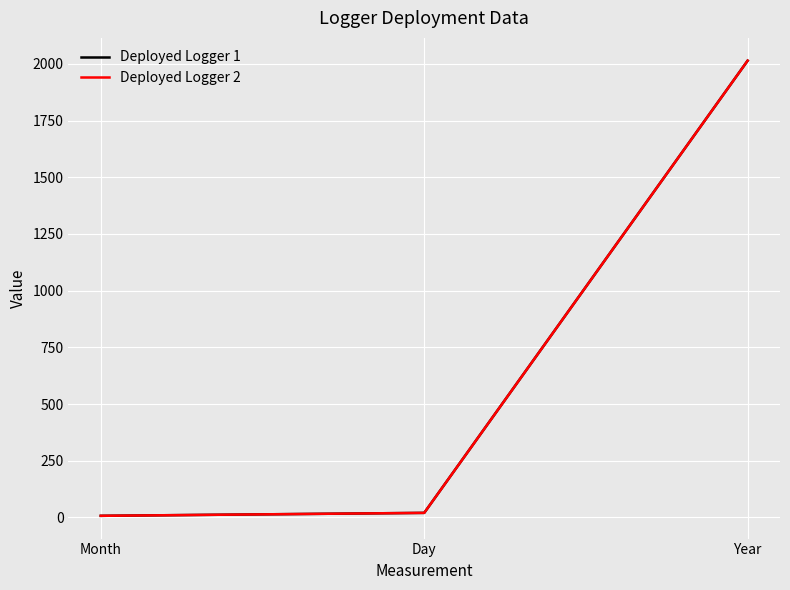

Rank the series at Month from highest to lowest value.

Deployed Logger 1, Deployed Logger 2